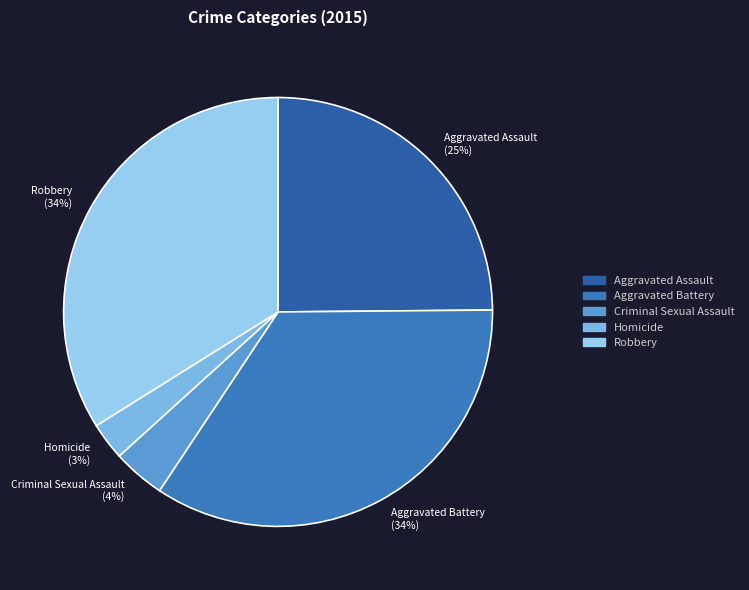

Between Aggravated Battery (34%) and Homicide (3%), which is larger?

Aggravated Battery (34%)